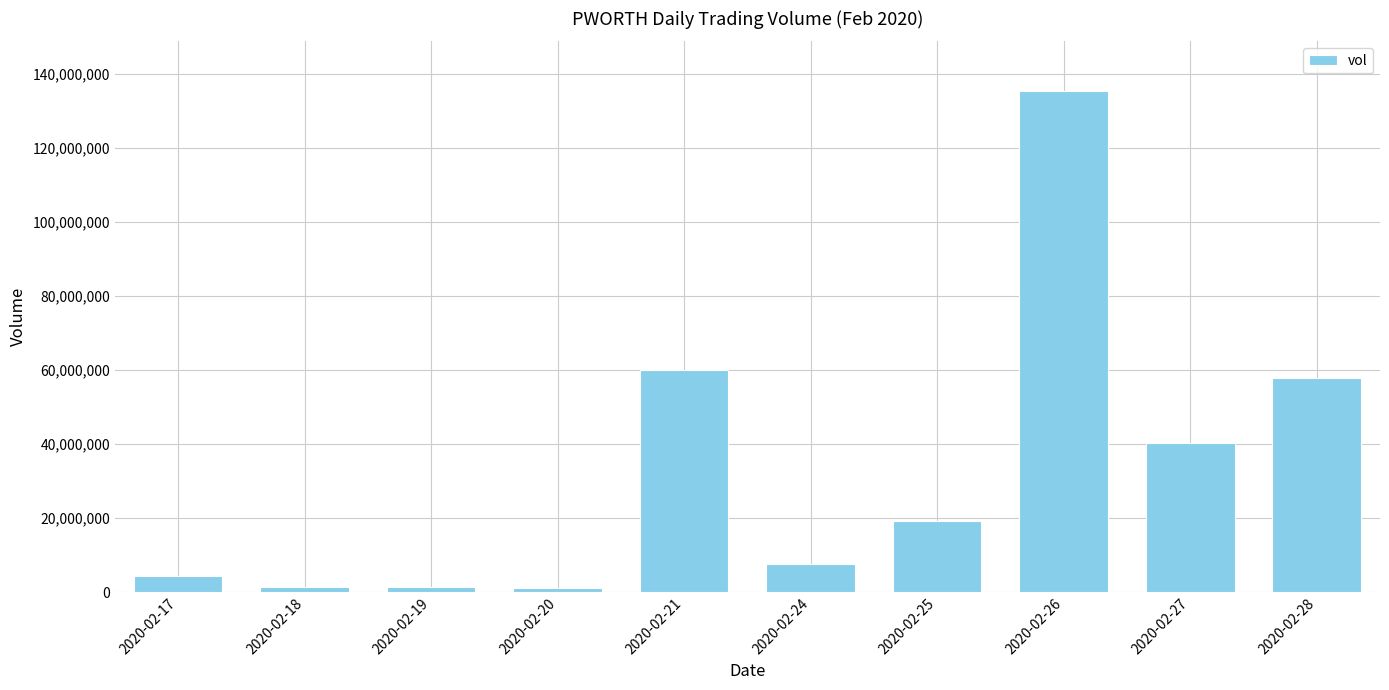

Which label corresponds to the largest value in the chart?

2020-02-26